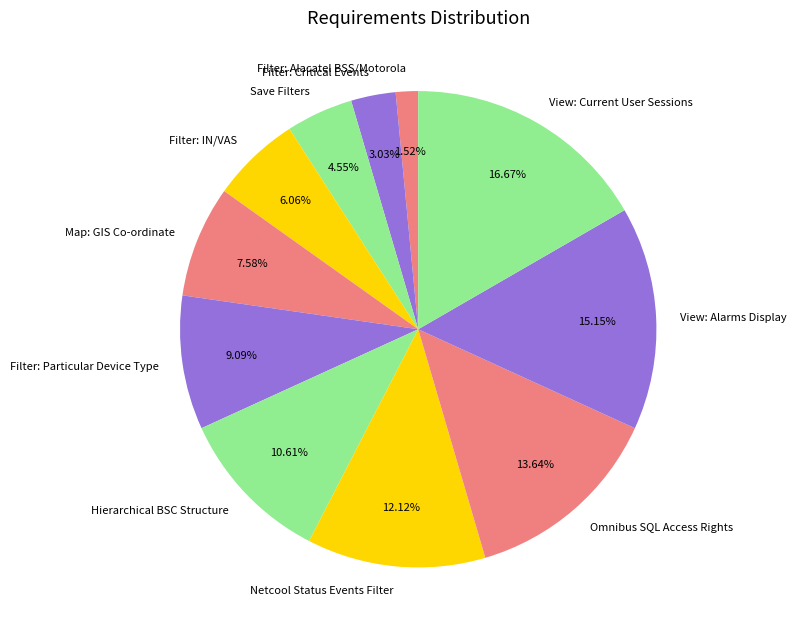

To the nearest percent, what is the difference between the Hierarchical BSC Structure and View: Alarms Display slice percentages?

5%